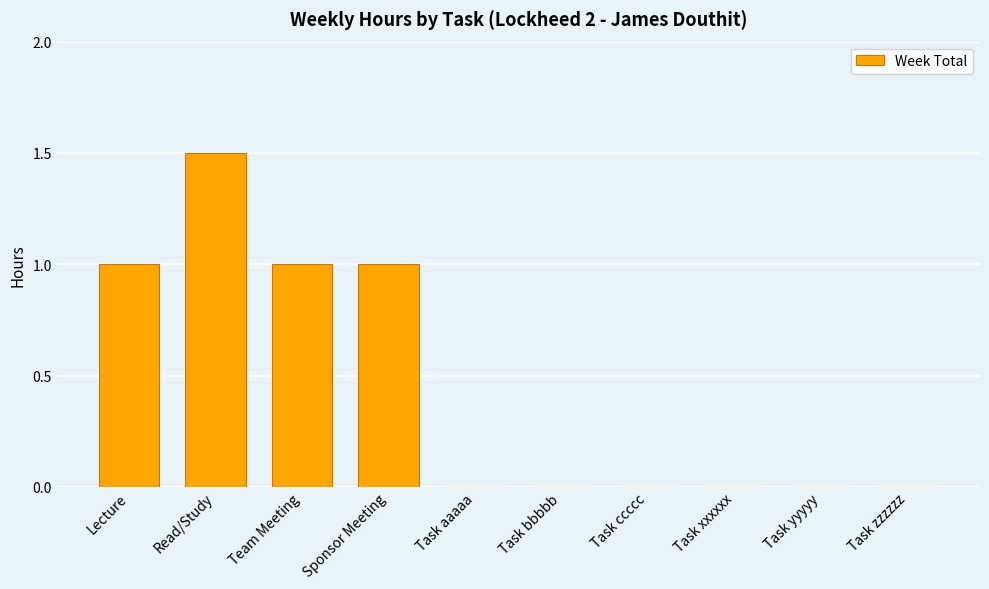

What is the maximum value shown in the chart?

1.5